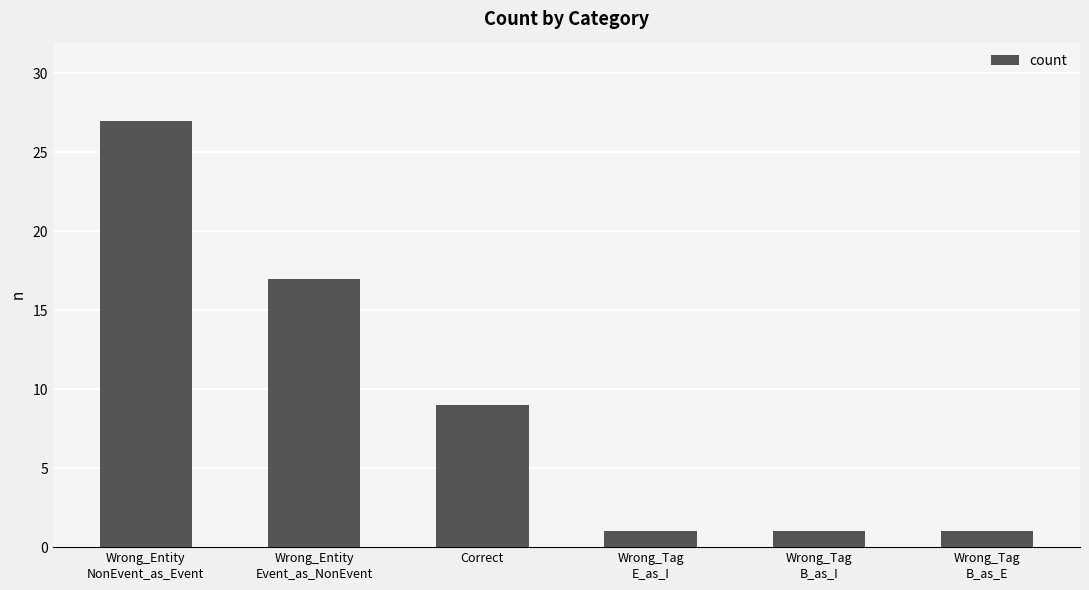

What is the value of the 5th bar from the left?

1